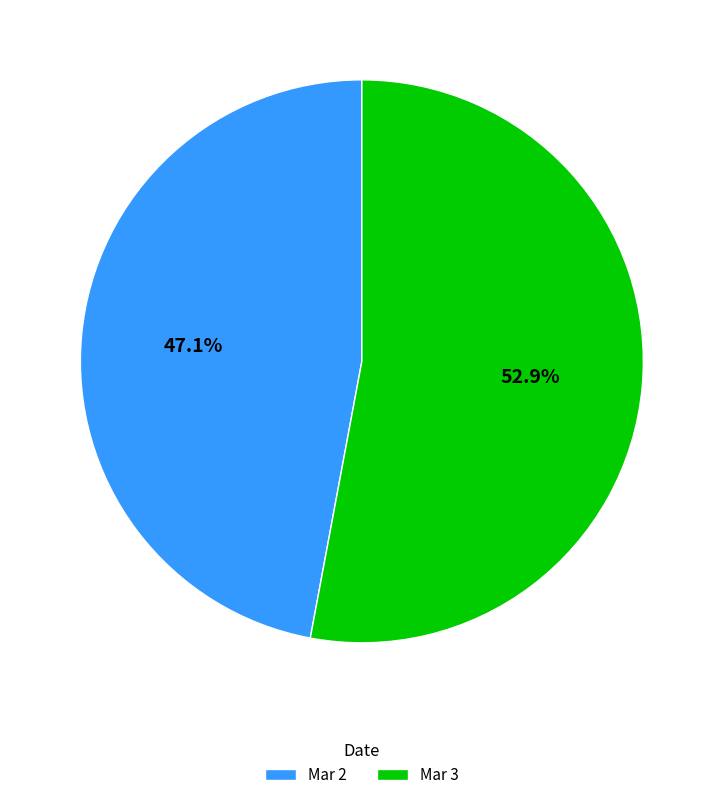

What is the ratio of the value at Mar 2 to the value at Mar 3?

0.9